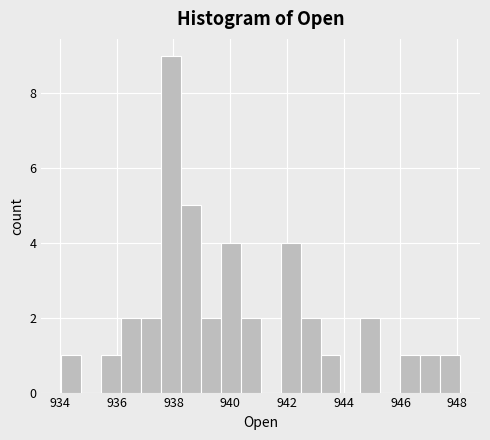

Around what value on the x-axis is the tallest bar? Give the approximate position of its centre, as read against the axis.

938.0